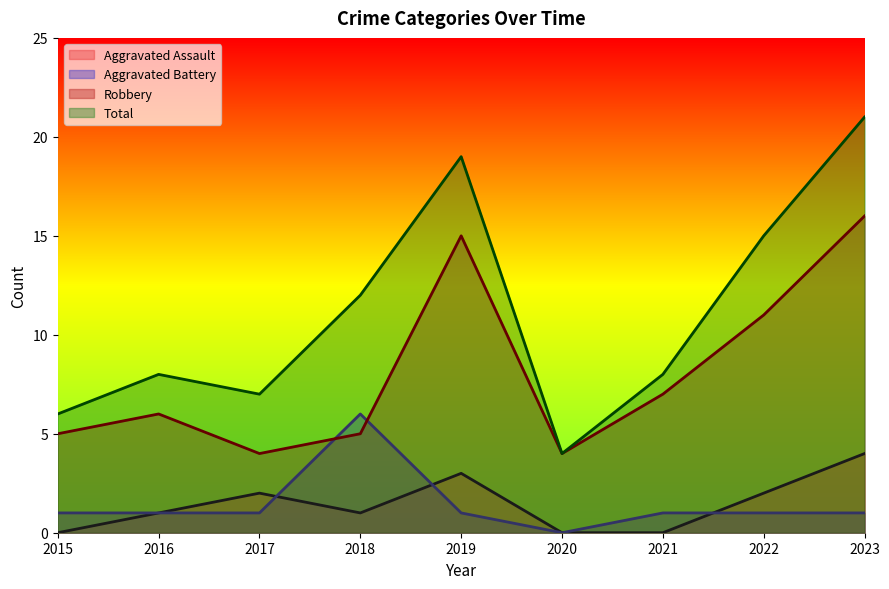

What is the difference between the Aggravated Assault values at 2019 and 2016?

2